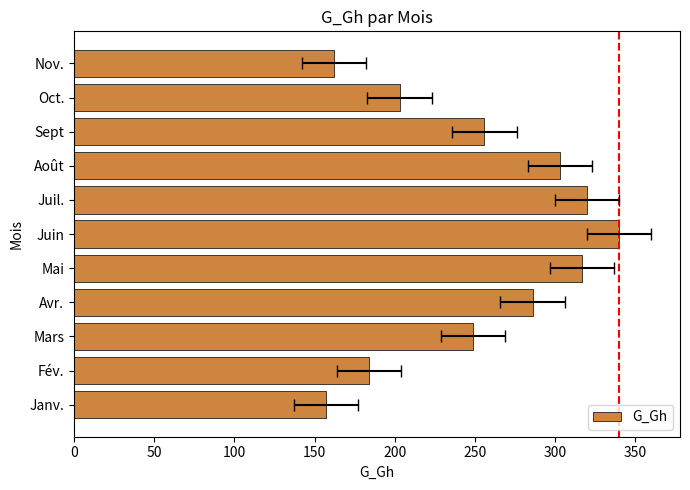

How many values are below 256?

5